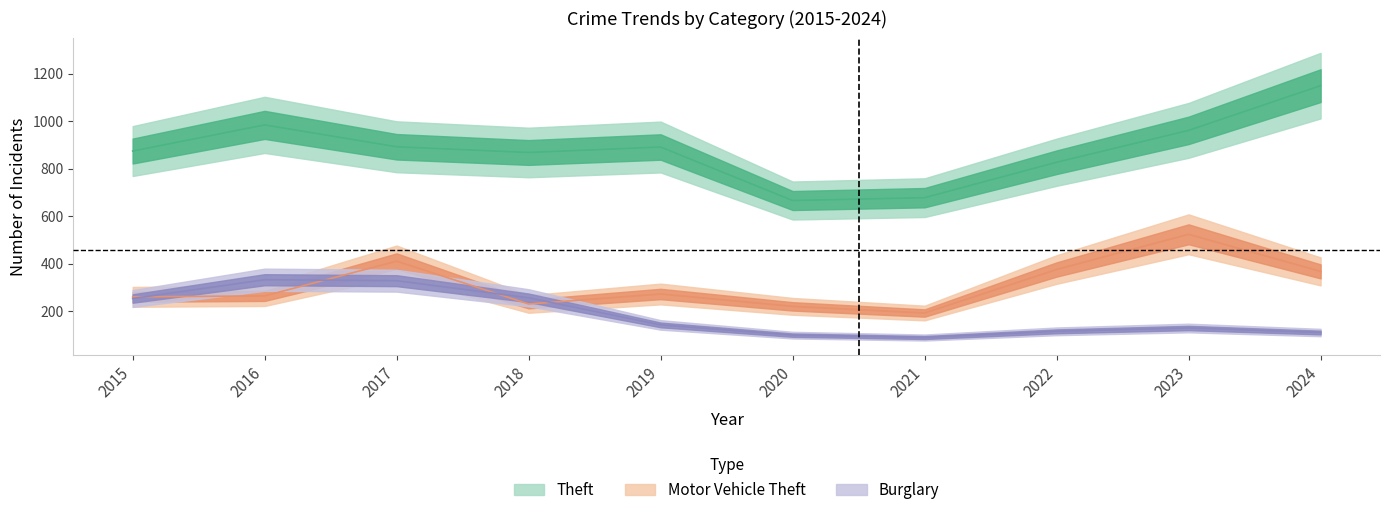

True or false: Burglary and Theft intersect in this chart.

False